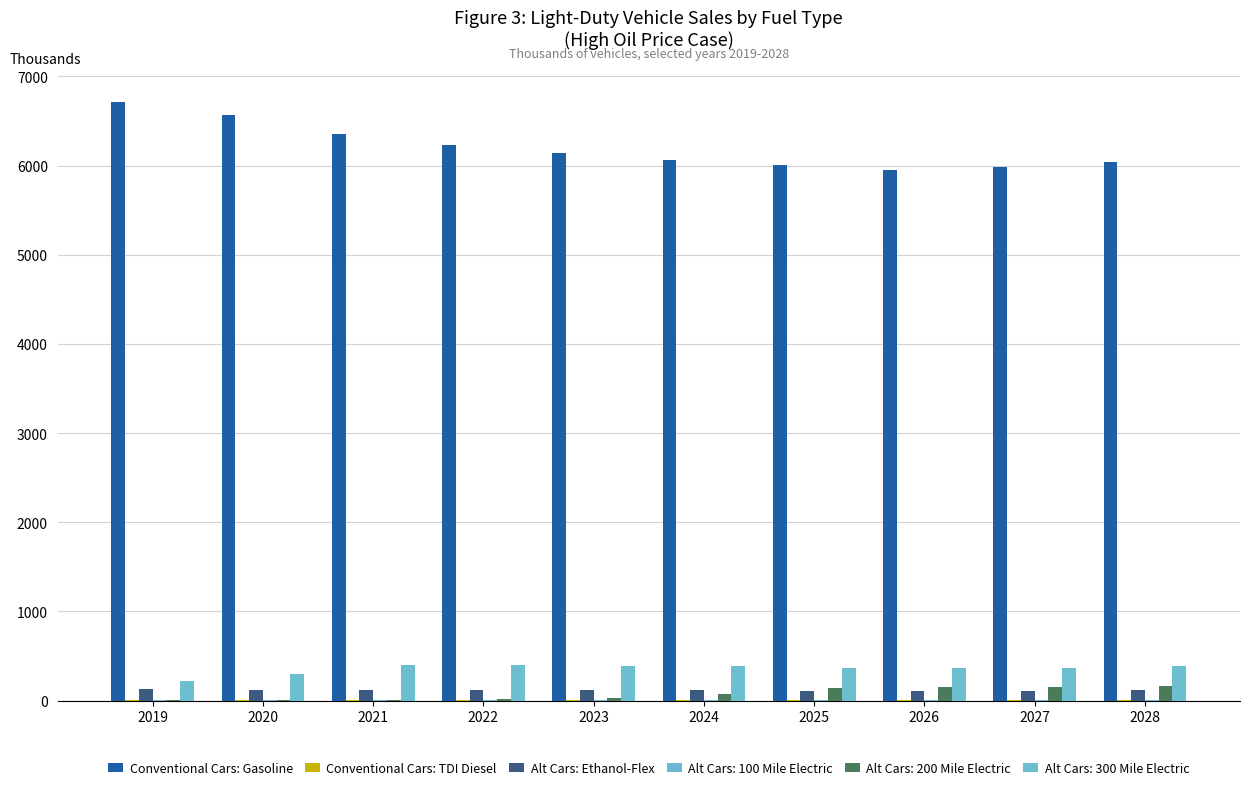

What is the difference between the maximum and second lowest values in the Conventional Cars: TDI Diesel series?

4.8